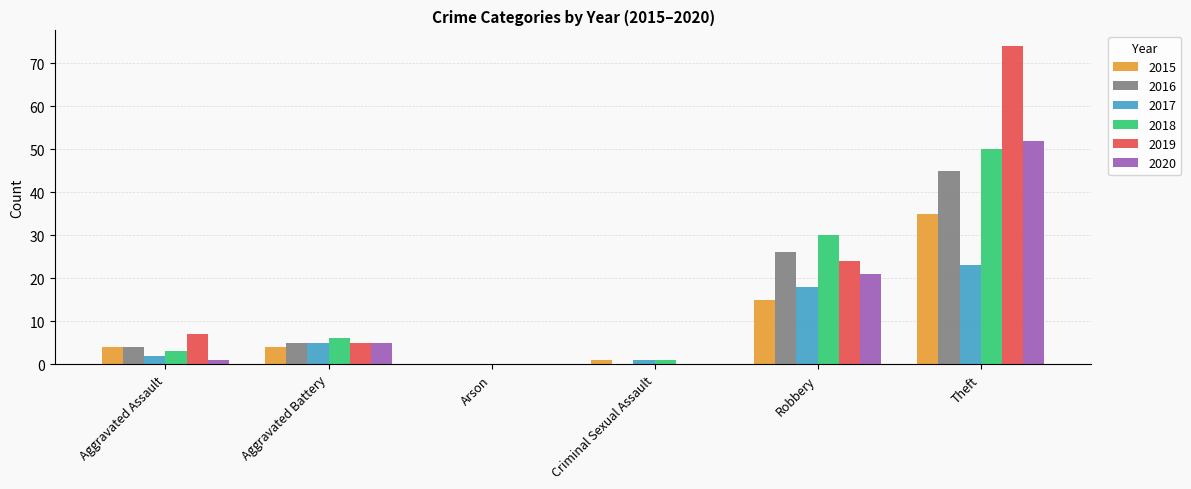

Which category has the highest value in the 2016 series?

Theft